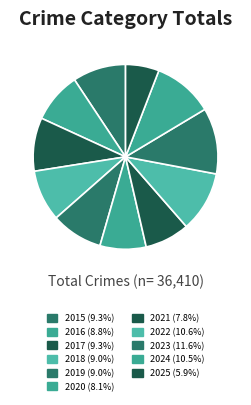

Is the sum of 2016 and 2022 greater than half?

No